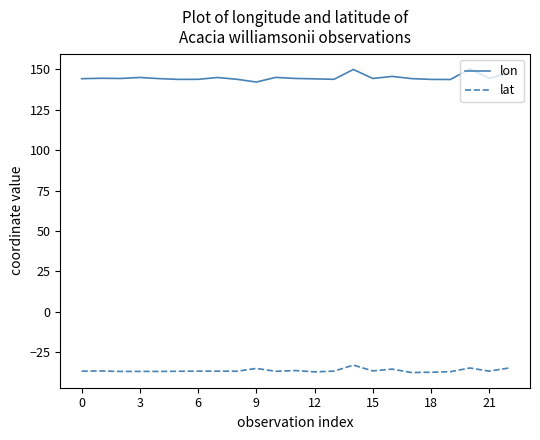

Which series has the largest total across all categories?

lon